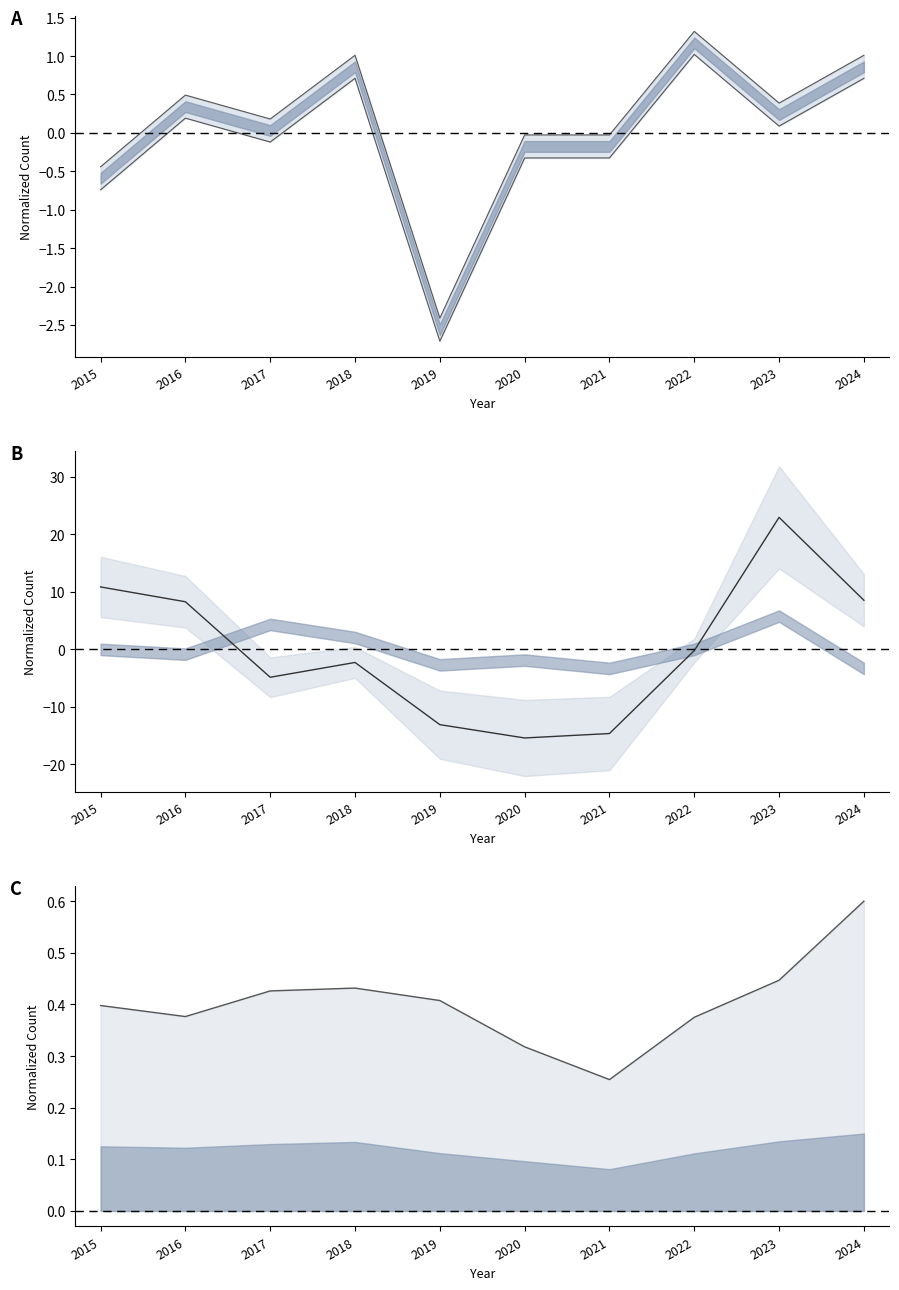

Is it true that Theft equals 0.1 at 2017?

False